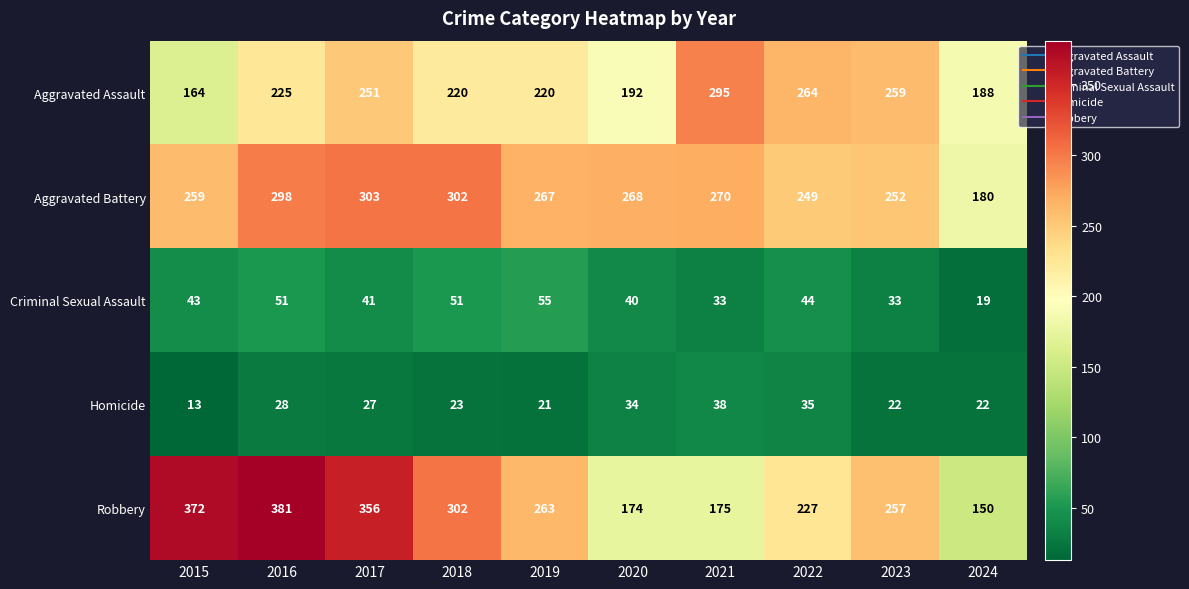

Count the number of categories in the chart.

10